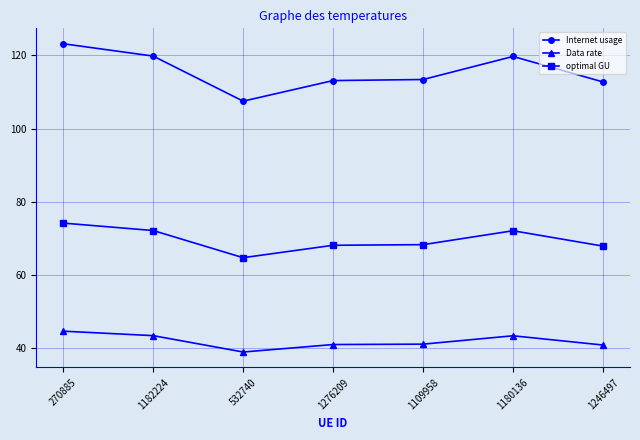

At how many categories does at least one series exceed 107?

7